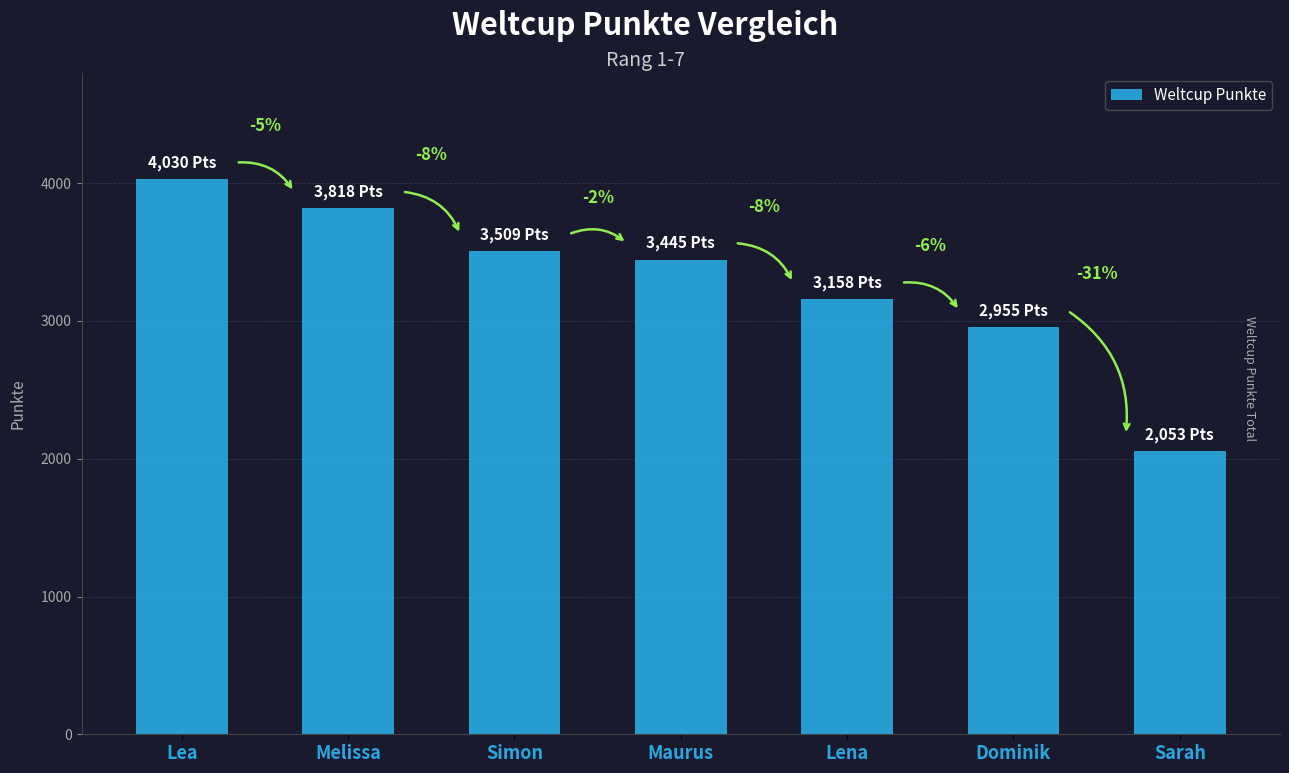

What is the approximate value at Melissa, to the nearest 10?

3820